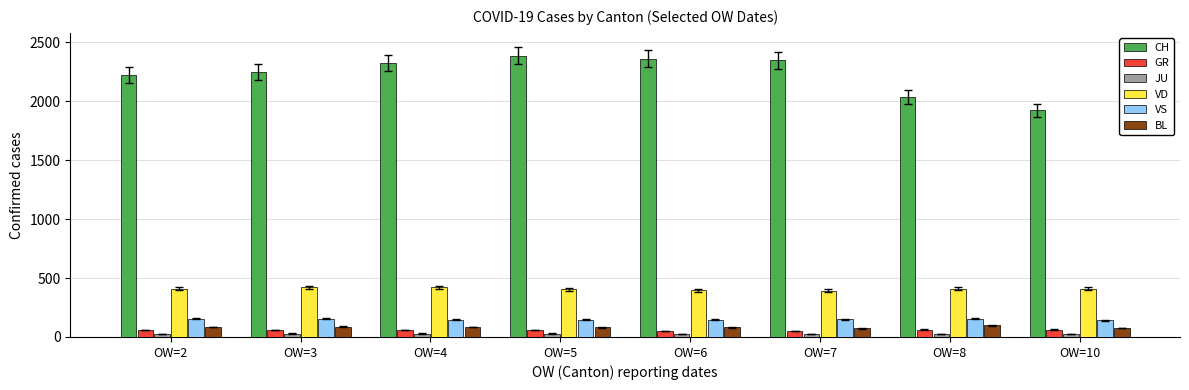

Which series has the widest spread of values?

CH